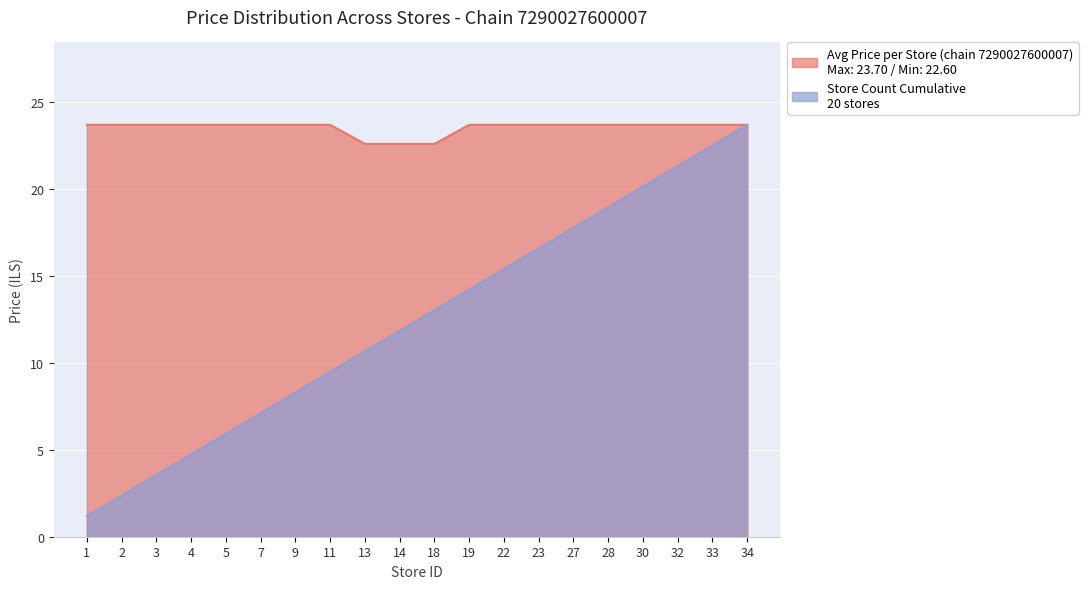

After their last crossing, which series has the higher values: Store Count Cumulative or Avg Price per Store (chain 7290027600007)?

Store Count Cumulative